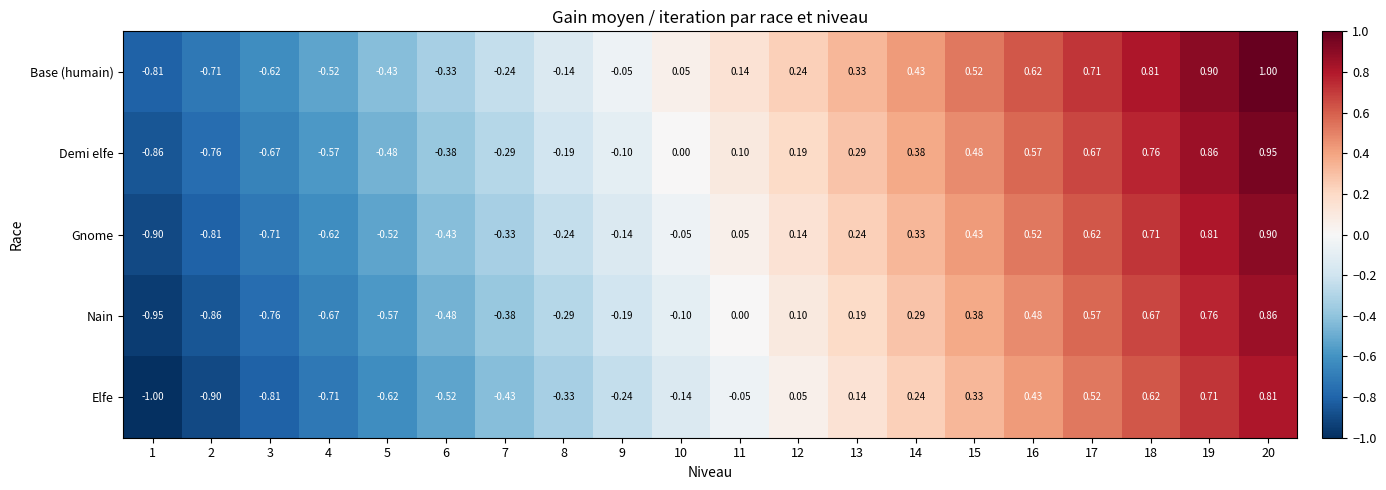

Which label corresponds to the largest value in the chart?

20